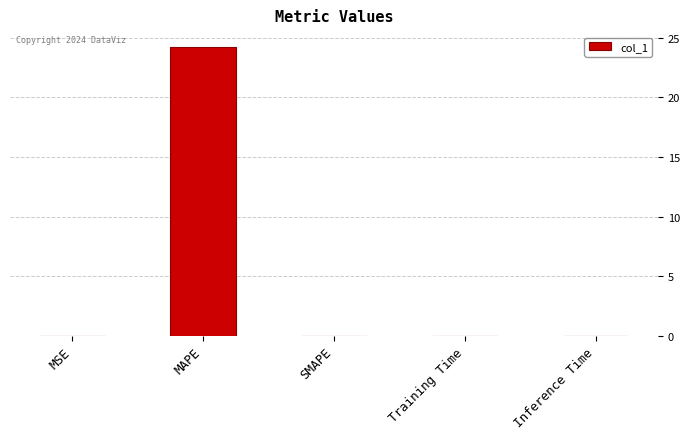

What value does the data have at MAPE?

24.2